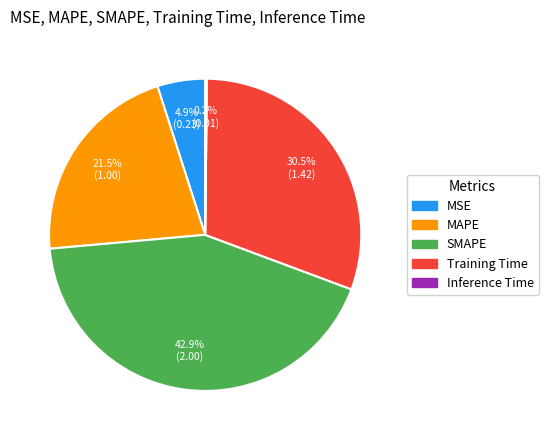

Which slice is the largest?

SMAPE